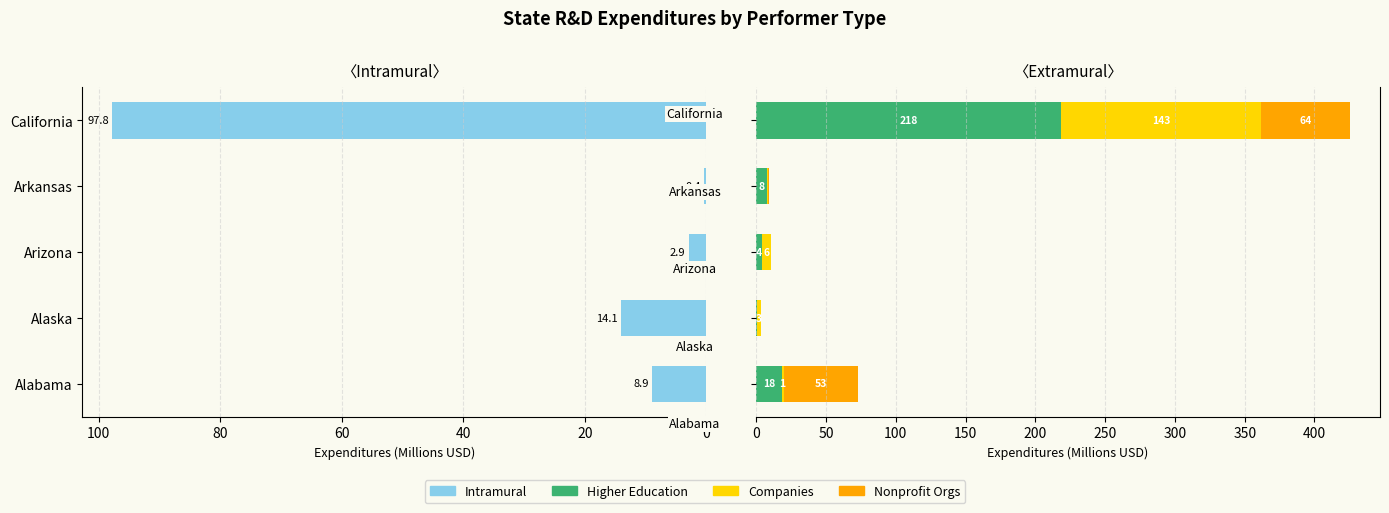

How many bars are there in each group?

4